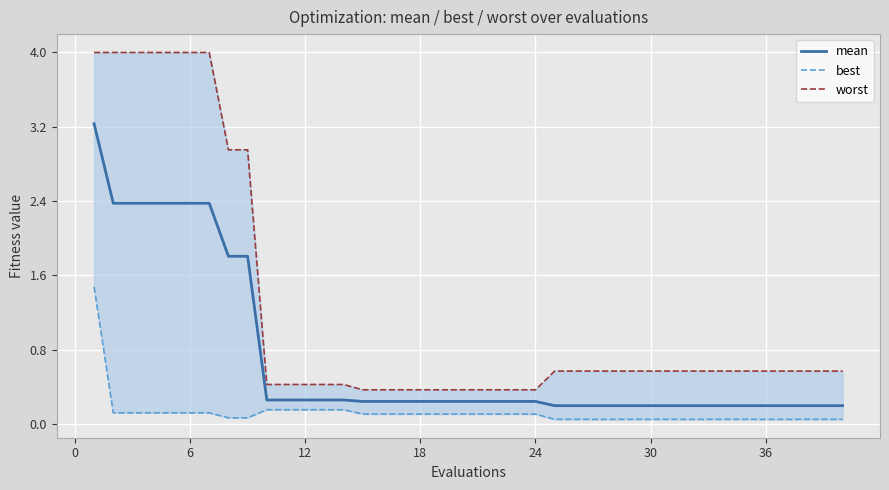

Is it true that mean equals 0.4 at 12?

False